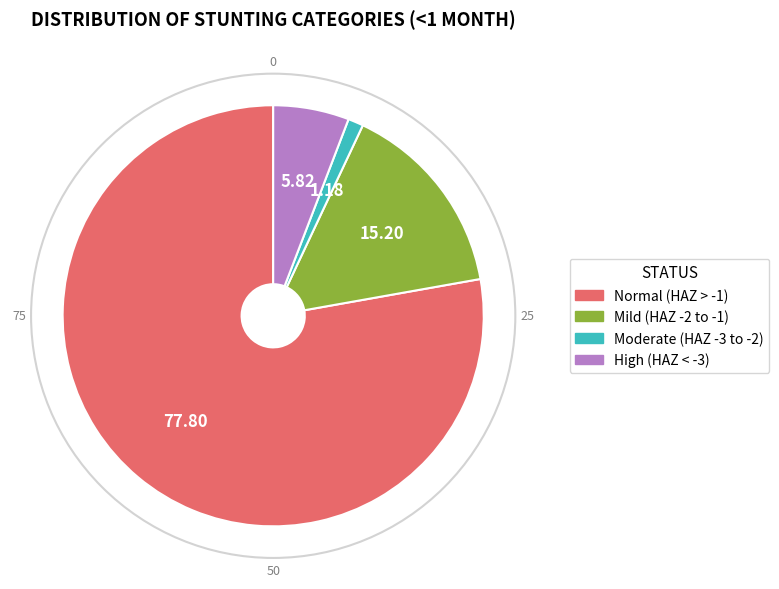

Is there any slice that represents more than half of the pie?

Yes